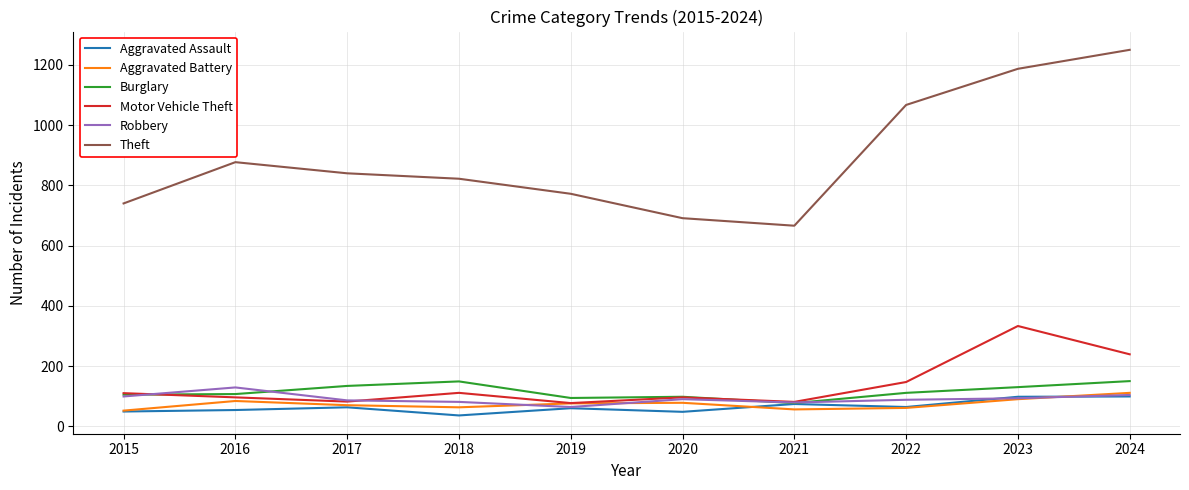

The Burglary series shows 105 at 2015. True or false?

True